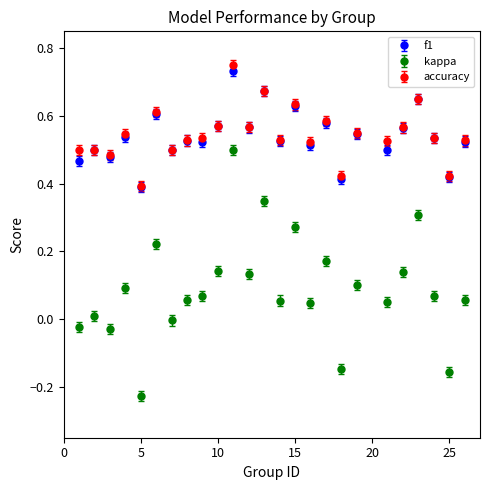

True or false: accuracy and kappa cross at least once.

False